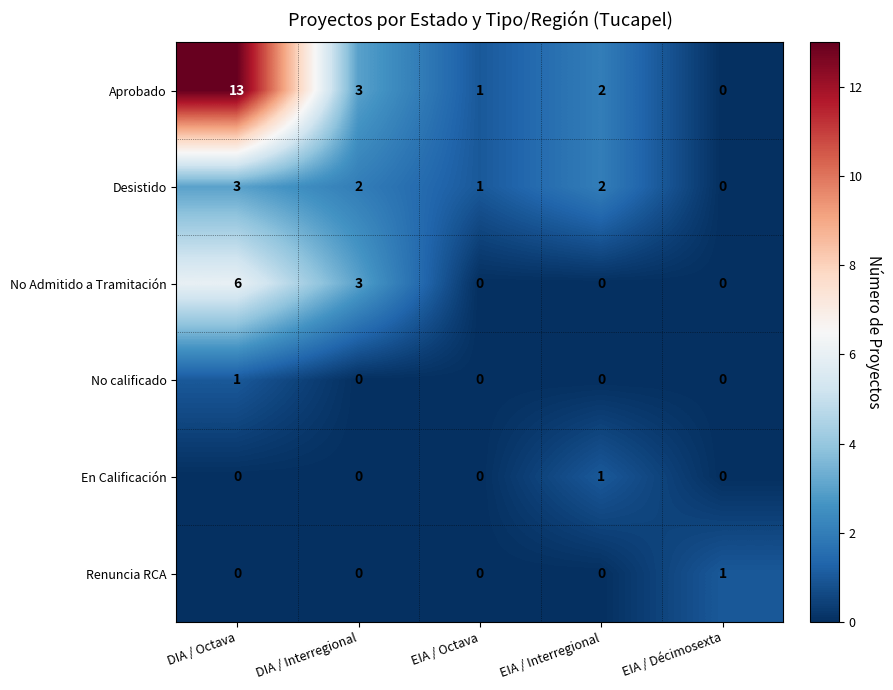

True or false: No Admitido a Tramitación has a value of 9 at DIA / Octava.

False